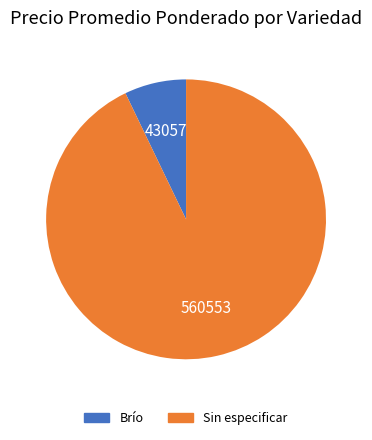

Is there a majority slice in this chart?

Yes